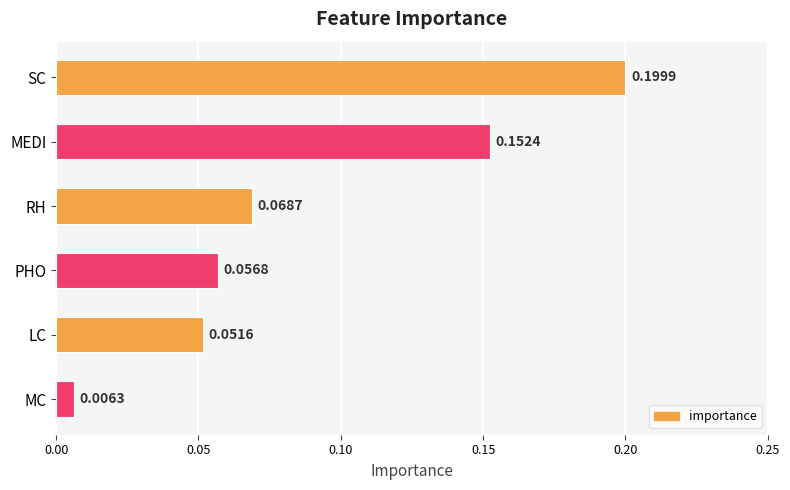

What is the label of the 5th bar from the bottom?

MEDI